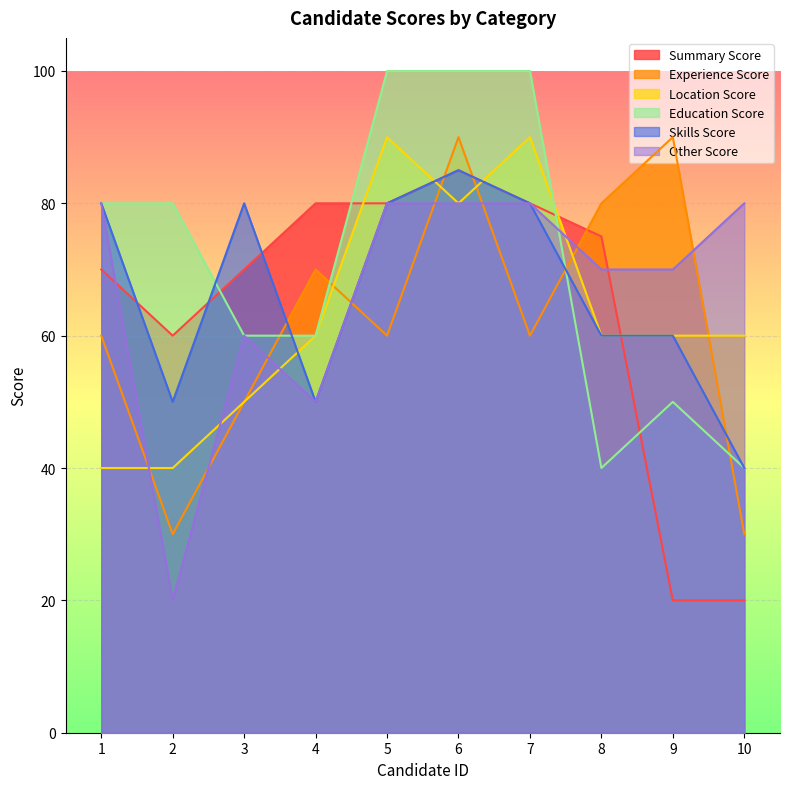

At which category does summary_score reach its first local valley?

2